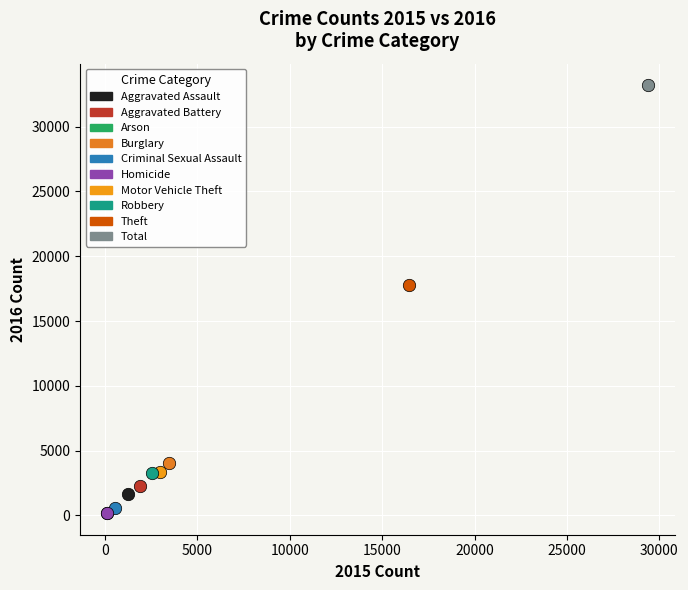

What are all the series names shown in the legend?

Aggravated Assault, Aggravated Battery, Arson, Burglary, Criminal Sexual Assault, Homicide, Motor Vehicle Theft, Robbery, Theft, Total